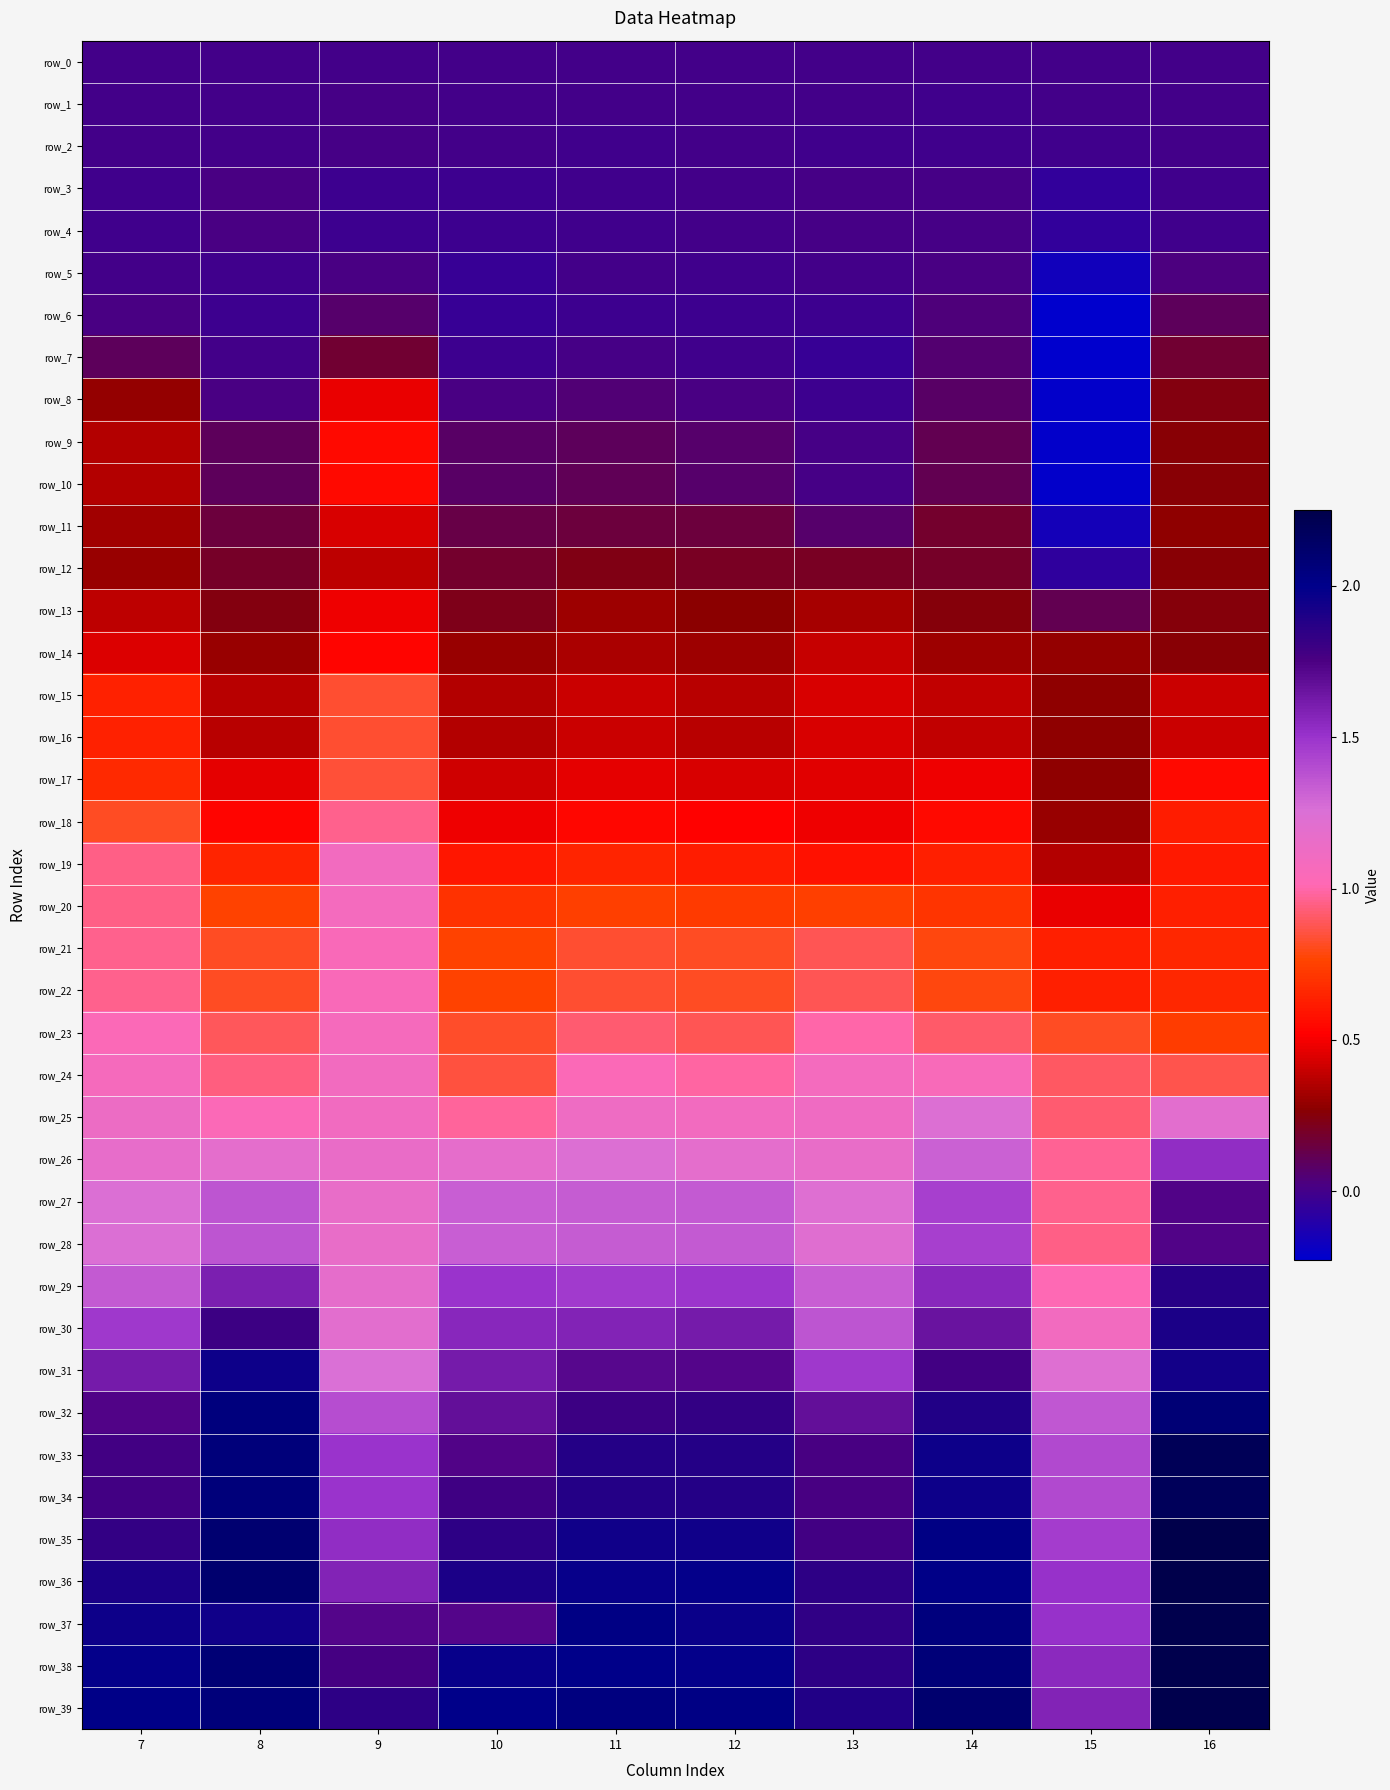

The value of row_3 at 10 is -0.0. True or false?

False